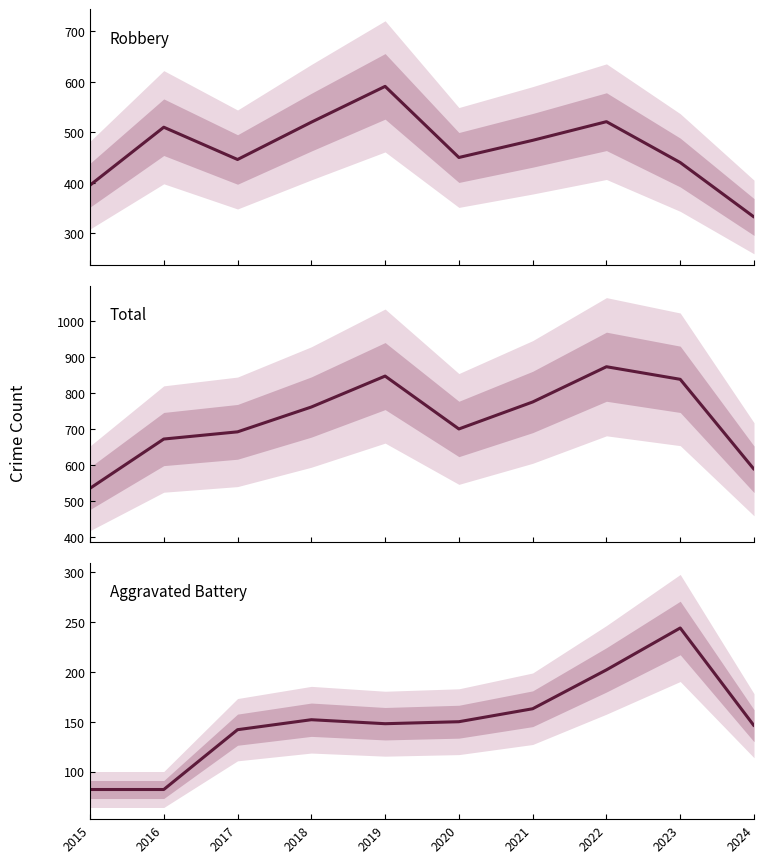

Is the value of Robbery at 2021 greater than the value of Aggravated Battery at 2020?

Yes